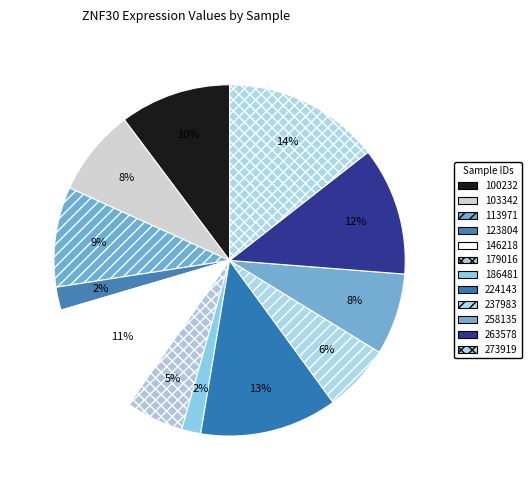

Is it true that 113971 is 9% of the pie?

True